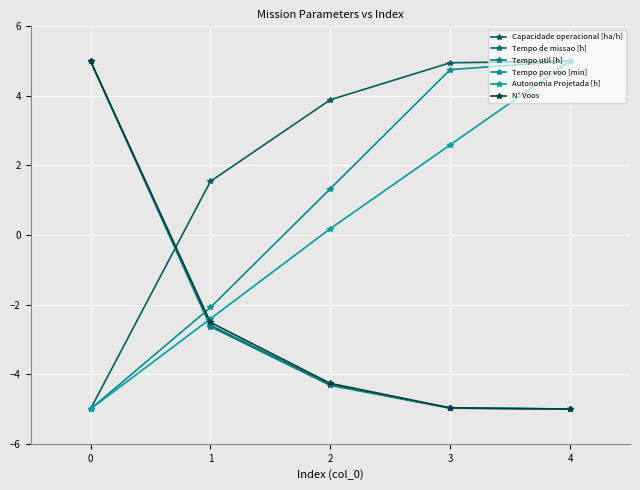

Is this an area chart (filled region under the line)?

No